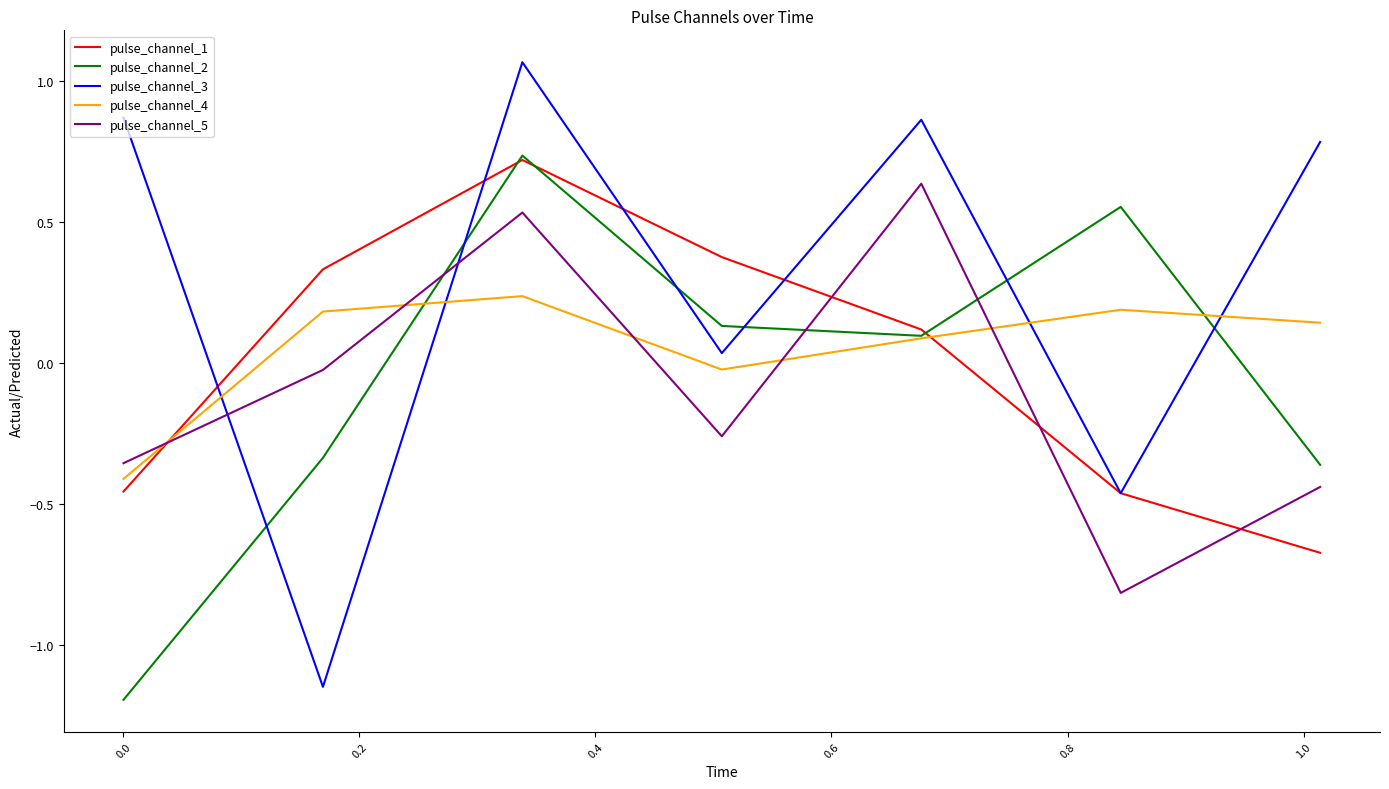

What is the minimum value shown in the chart?

-1.2